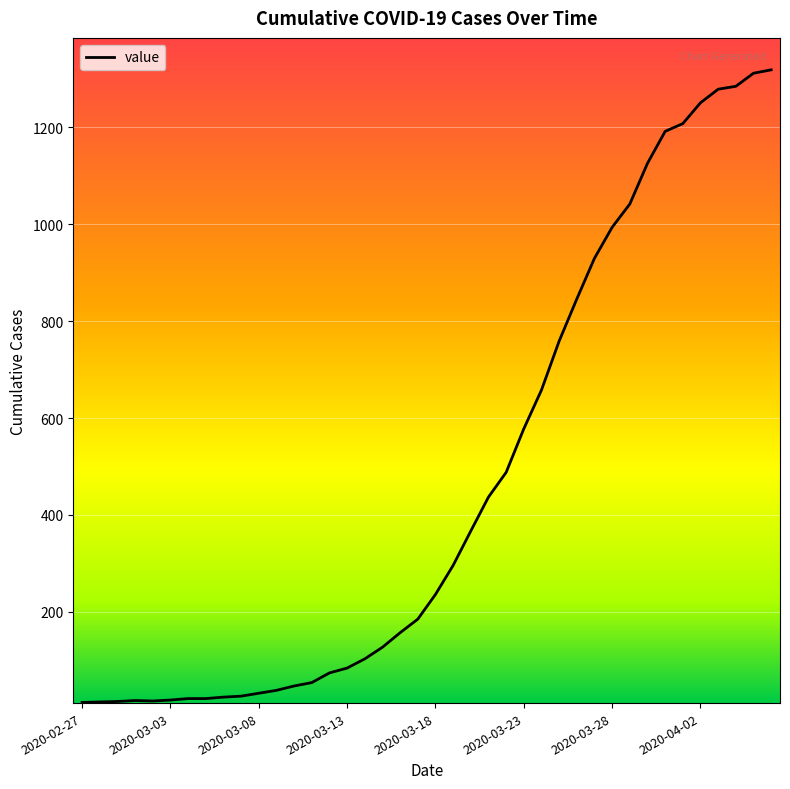

What is the maximum value shown in the chart?

1319